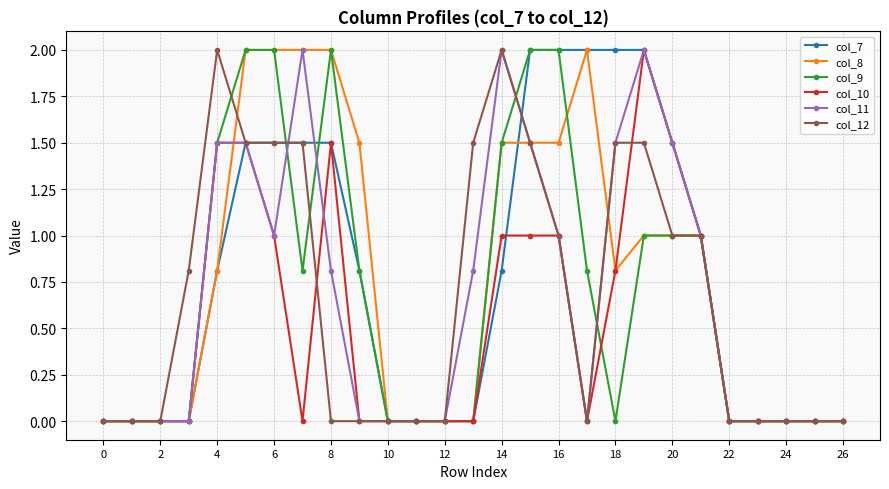

What is the greatest value displayed?

2.0